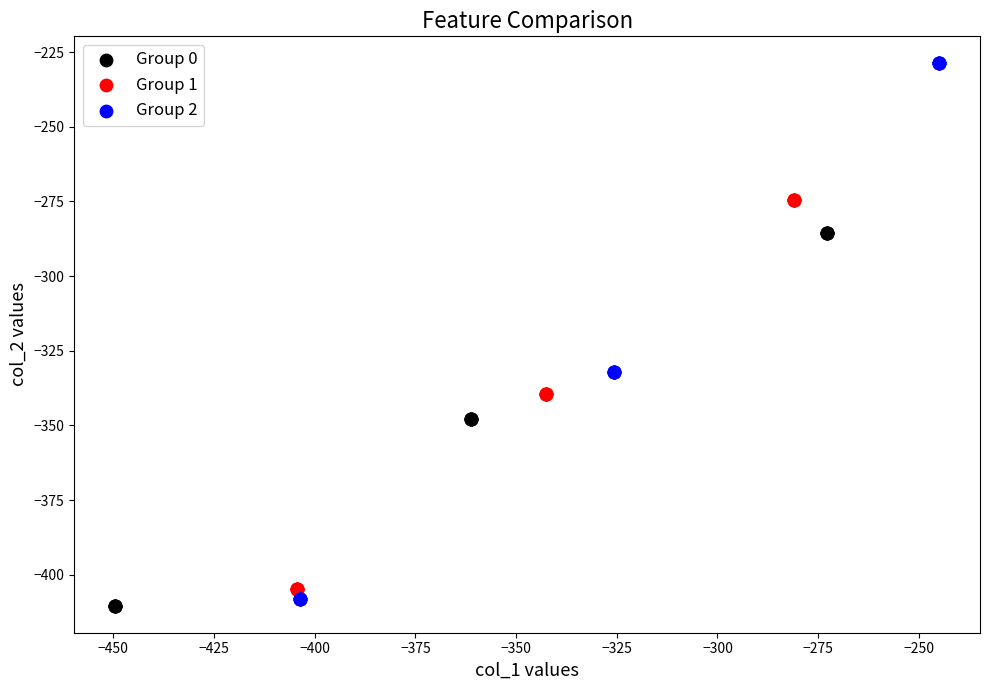

Which series reaches the maximum Y coordinate?

Group 2